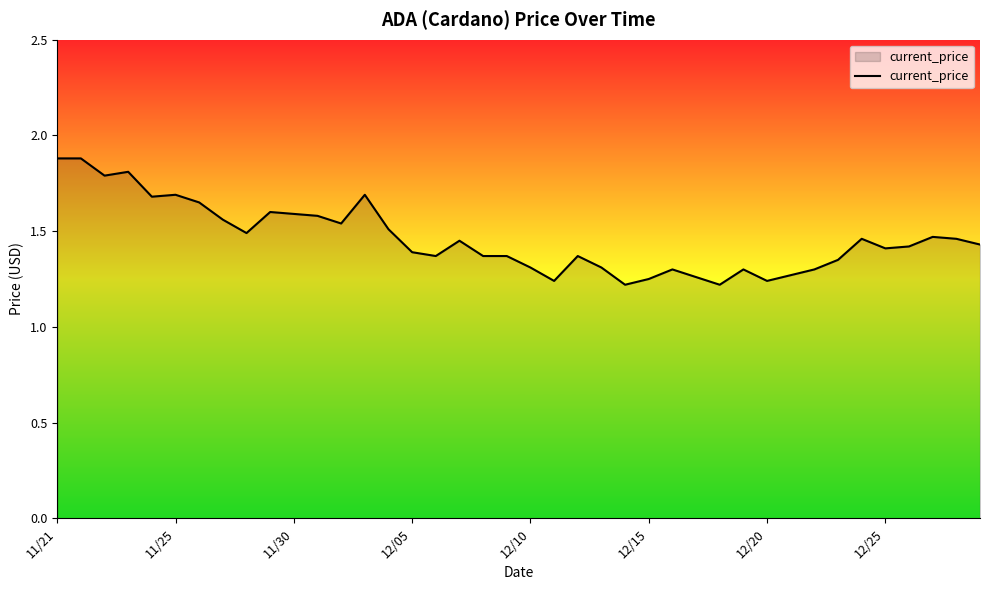

What is the maximum value shown in the chart?

1.9